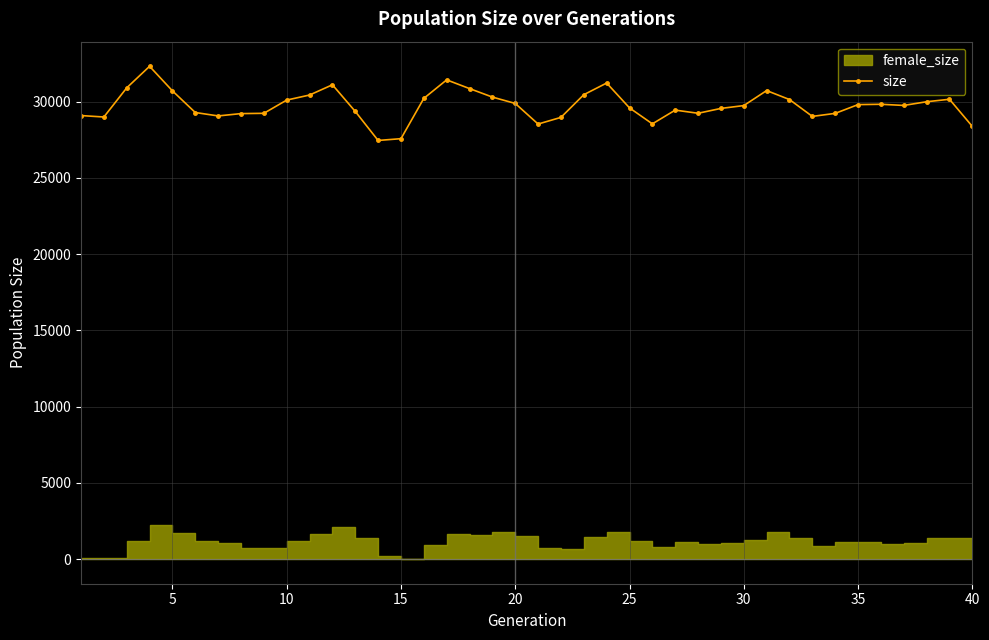

The value of size at 25 is 43398. True or false?

False